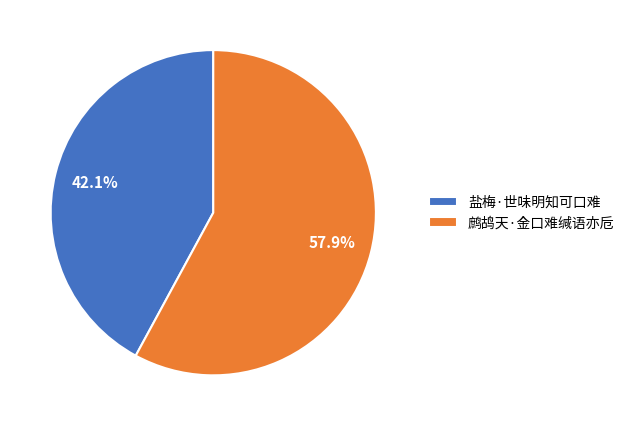

Between 鹧鸪天·金口难缄语亦卮 and 盐梅·世味明知可口难, which is larger?

鹧鸪天·金口难缄语亦卮